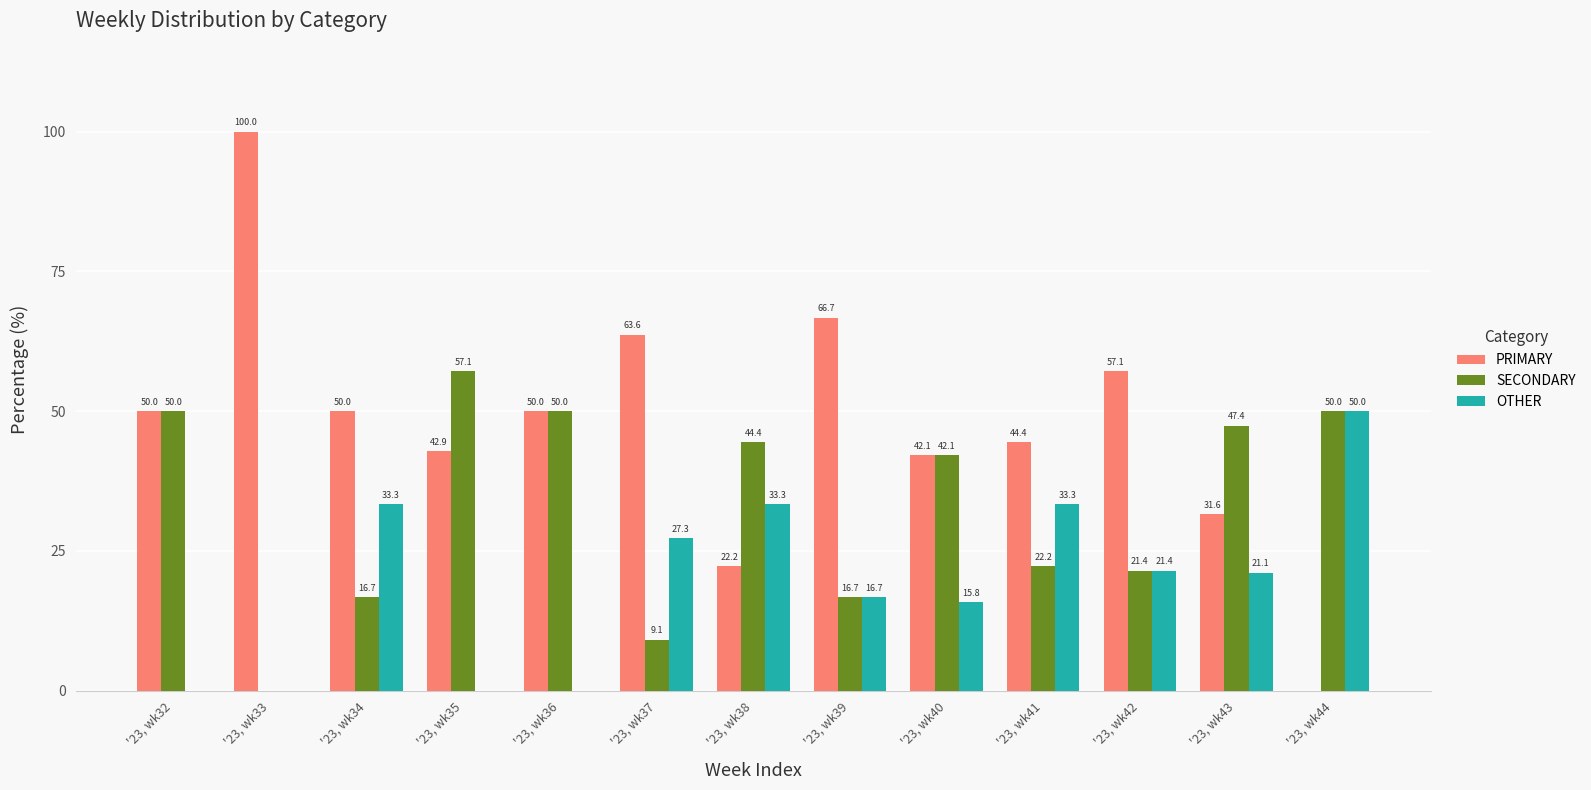

At which label does SECONDARY reach its peak?

'23, wk35